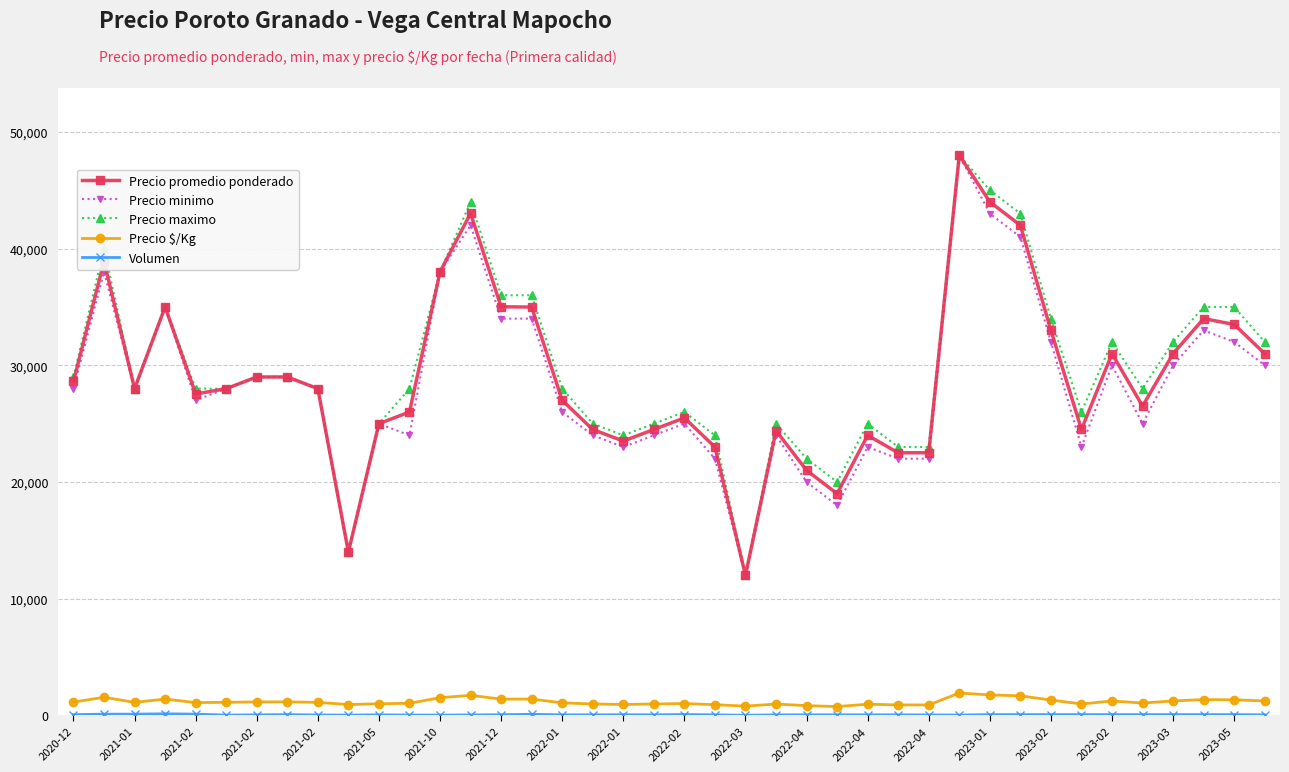

What is the lowest value of the Precio minimo series?

12000